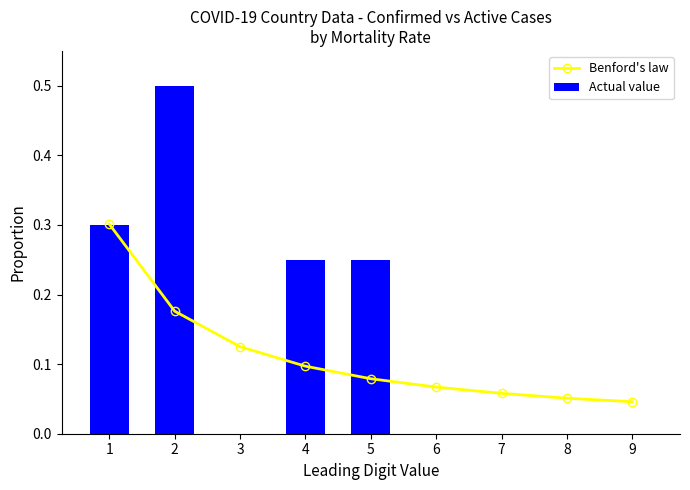

What is the difference between the maximum and minimum values in the Benford's law series?

0.3